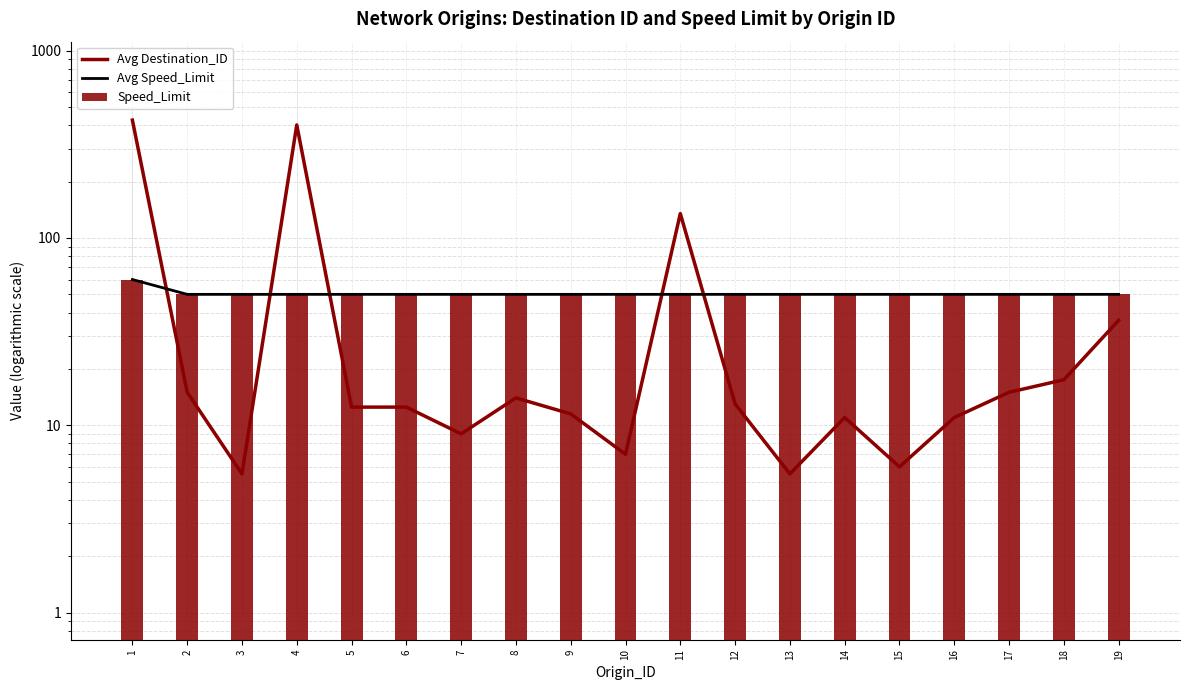

Is it true that Avg Destination_ID equals 10.8 at 18?

False